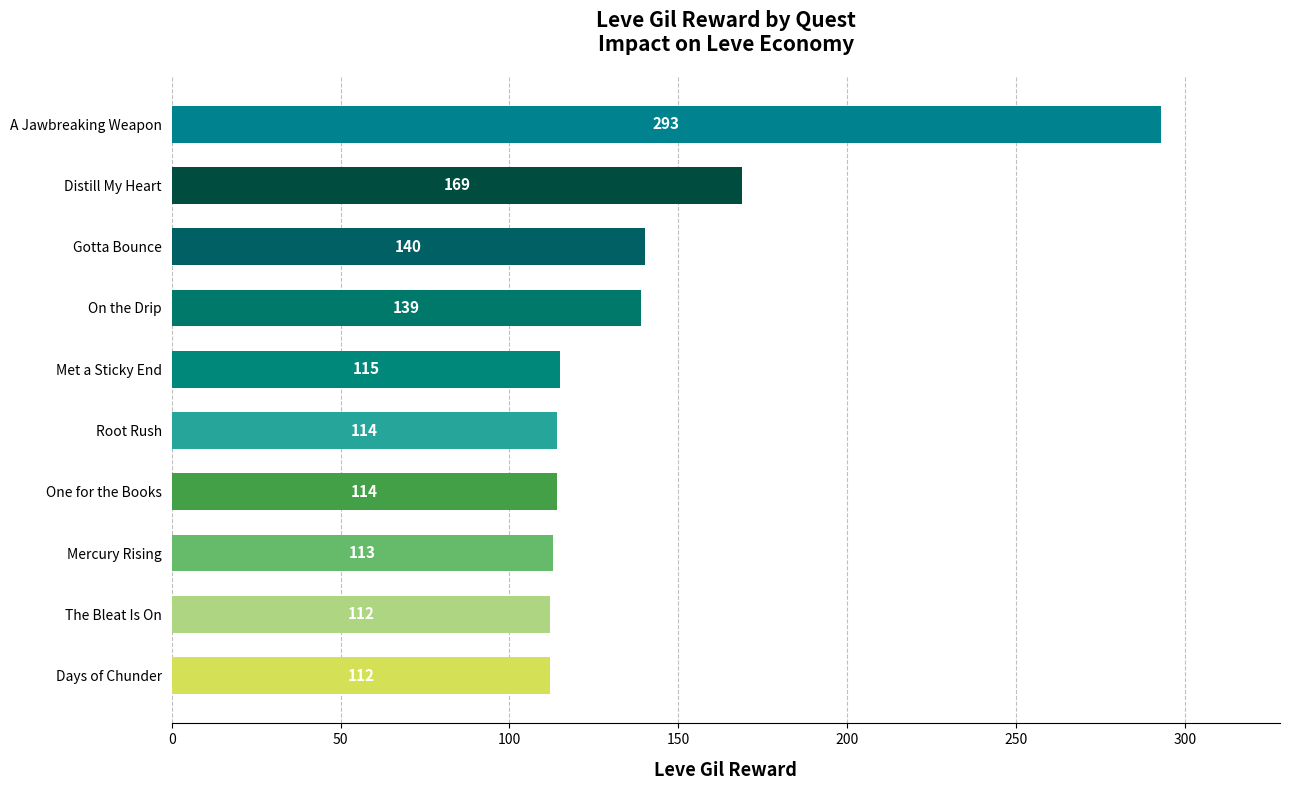

Where is the data nearest to the value 202?

Distill My Heart